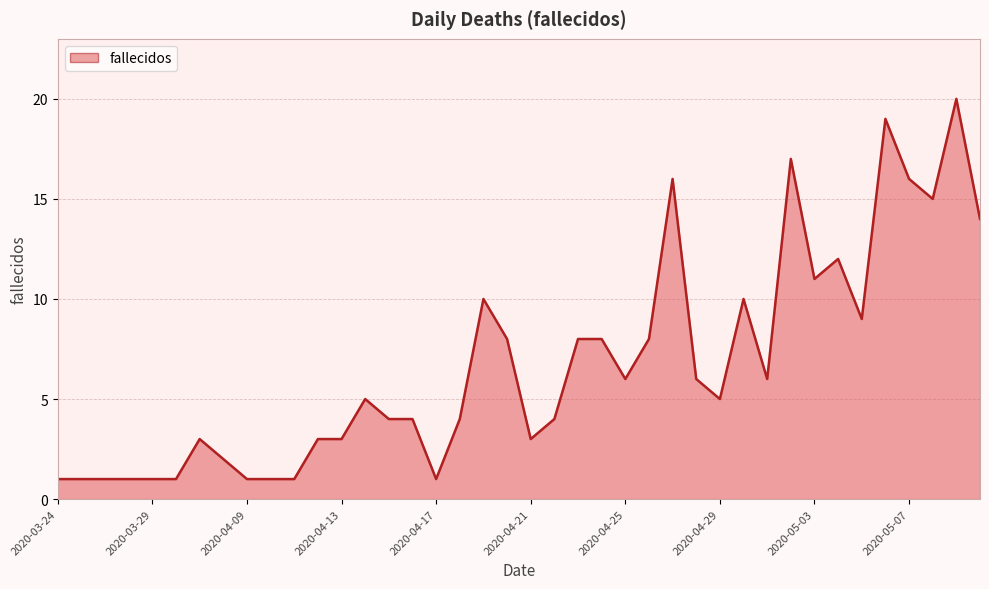

What is the maximum value shown in the chart?

20